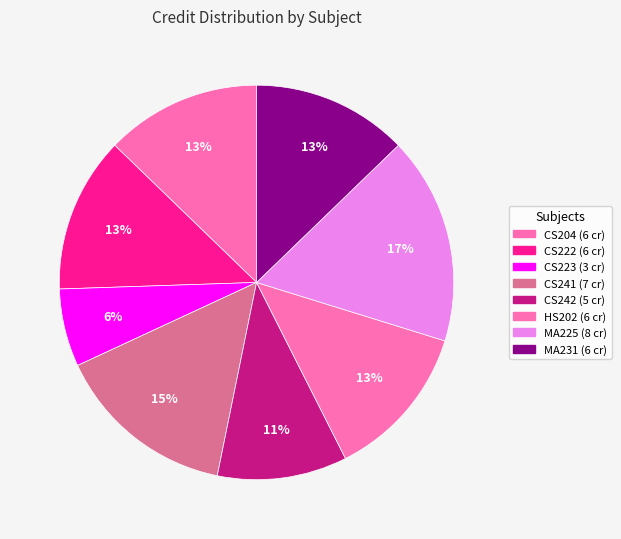

Count the number of slices in the pie.

8